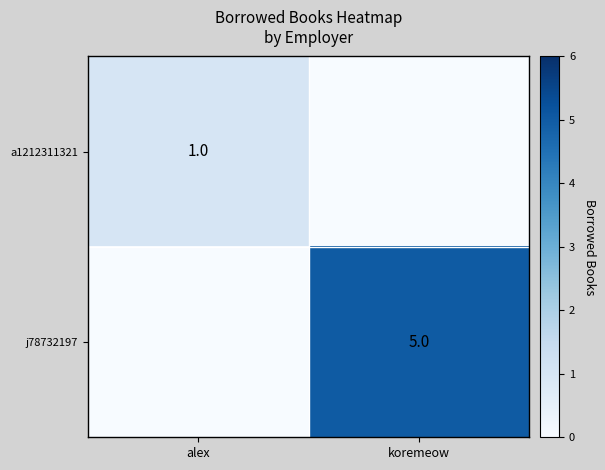

Which has a higher value, koremeow or alex?

alex